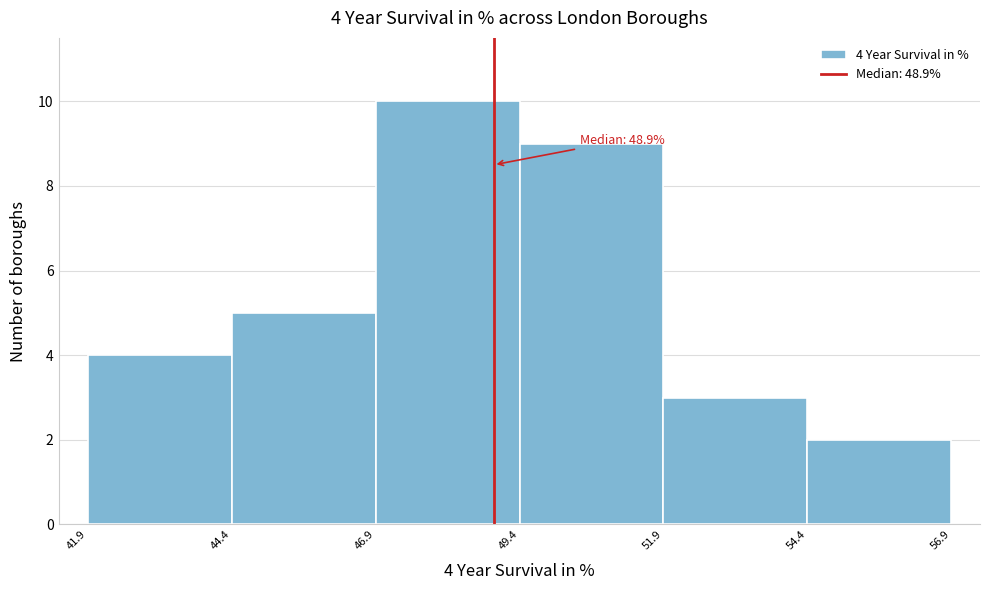

Over which range of the x-axis is the bar tallest?

46.9 to 49.4